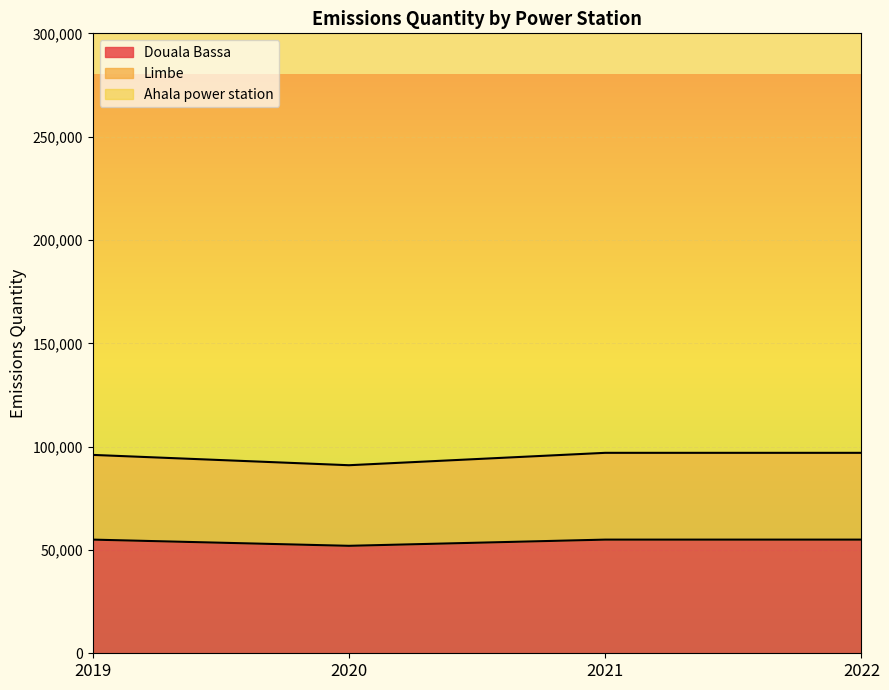

What is the approximate value of Douala Bassa at 2022, to the nearest 100?

55000